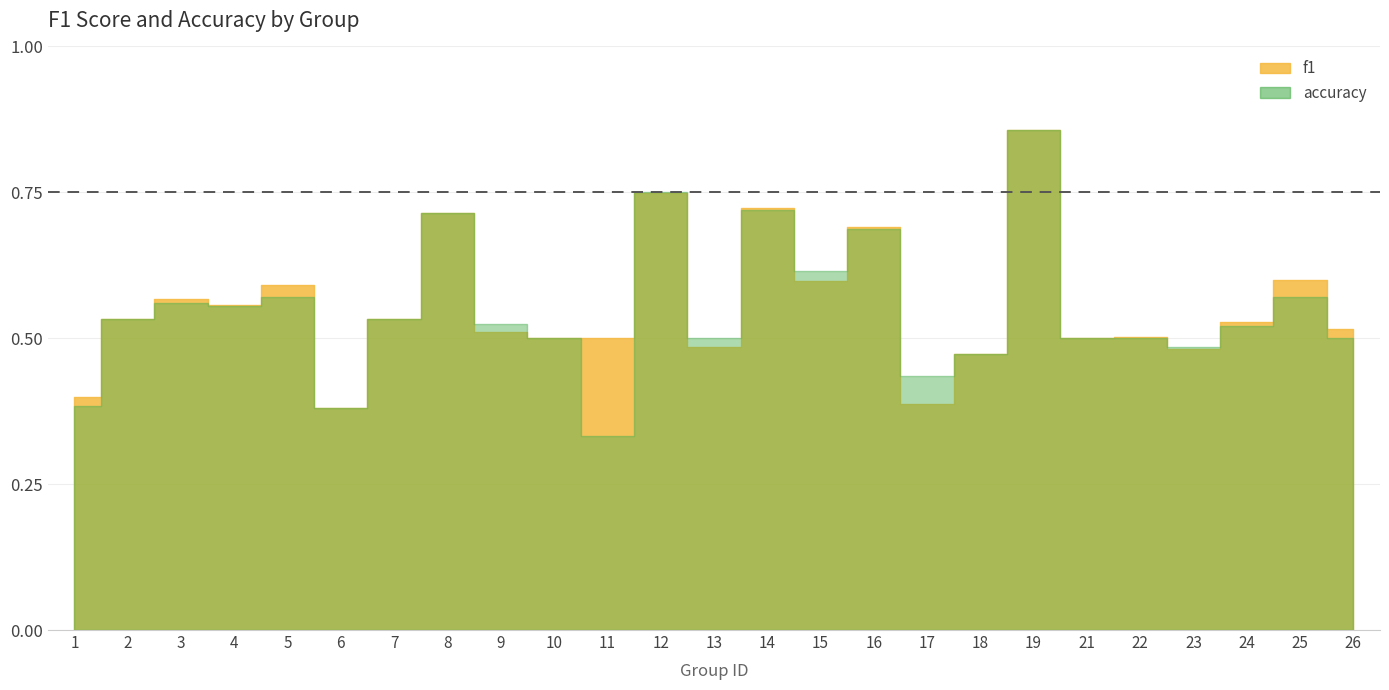

Reading left to right, transcribe all the data shown in this chart.

f1: 0.4	0.5	0.6	0.6	0.6	0.4	0.5	0.7	0.5	0.5	0.5	0.7	0.5	0.7	0.6	0.7	0.4	0.5	0.9	0.5	0.5	0.5	0.5	0.6	0.5
accuracy: 0.4	0.5	0.6	0.6	0.6	0.4	0.5	0.7	0.5	0.5	0.3	0.8	0.5	0.7	0.6	0.7	0.4	0.5	0.9	0.5	0.5	0.5	0.5	0.6	0.5